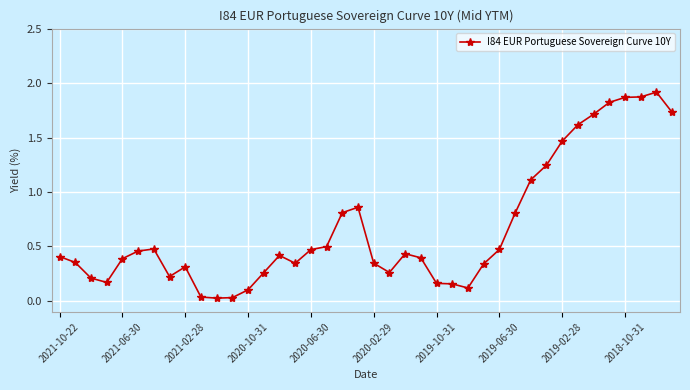

True or false: the data has more than 1 interior local peaks.

True